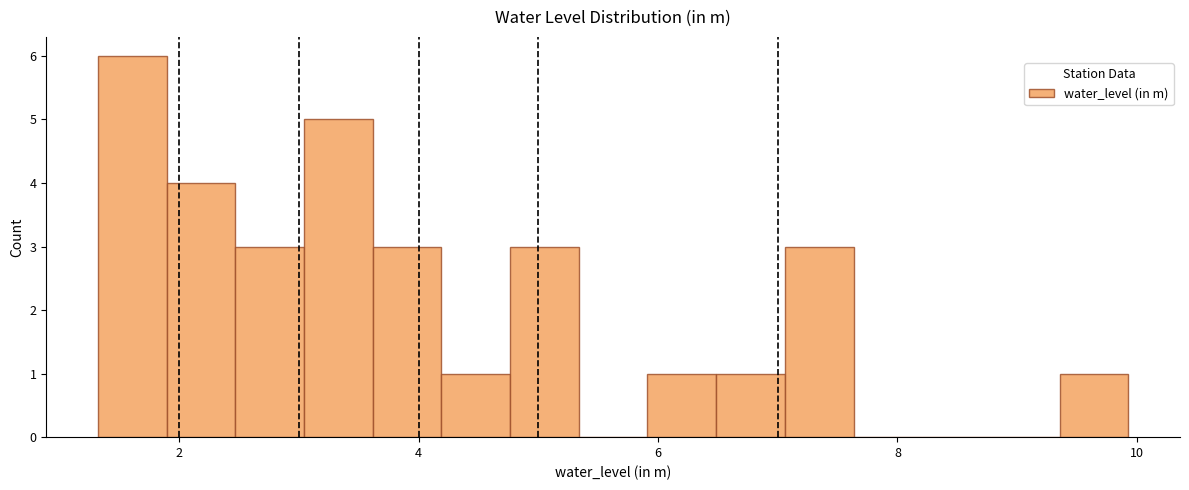

Read against the x-axis, roughly where is the centre of the tallest bar?

1.6